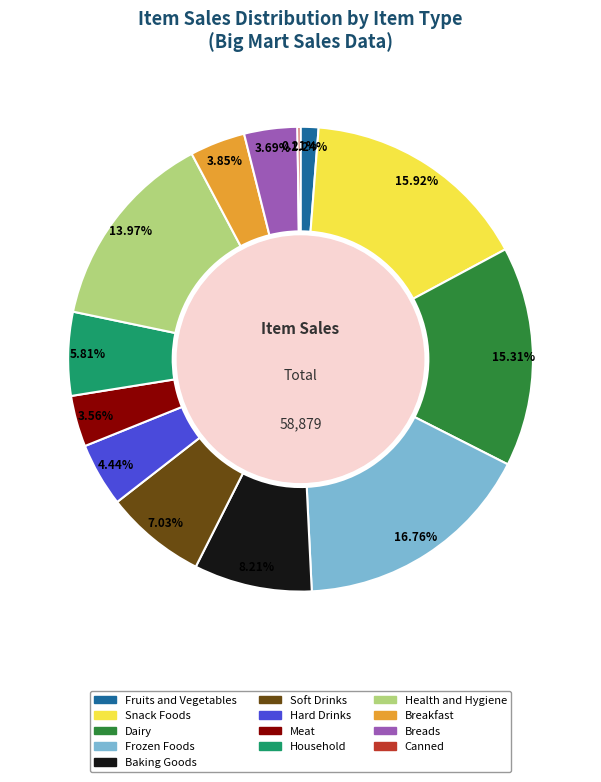

The Fruits and Vegetables slice represents 1% of the pie. True or false?

True